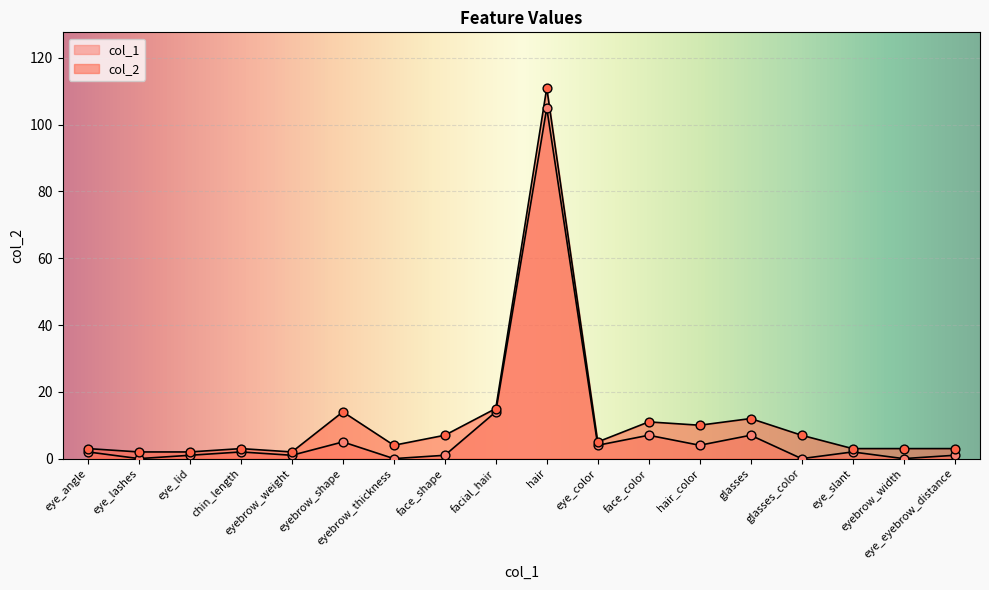

What are all the series names shown in the legend?

col_1, col_2